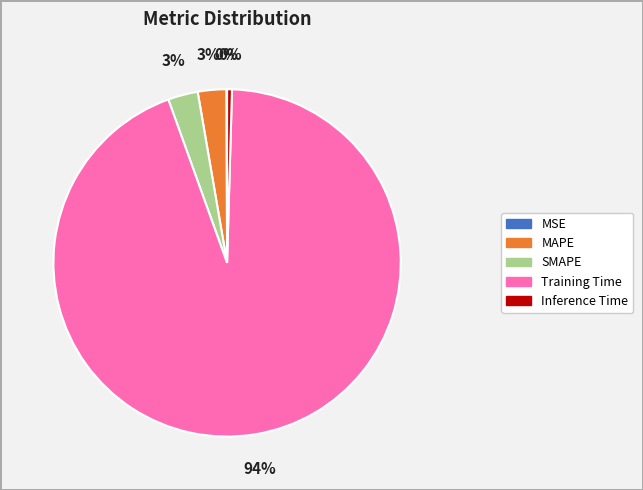

Combined, do Inference Time and SMAPE account for over 50%?

No